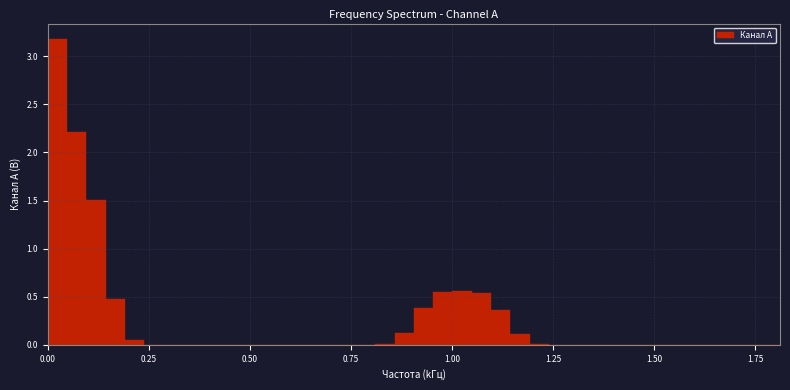

Around what value on the x-axis is the tallest bar? Give the approximate position of its centre, as read against the axis.

0.00